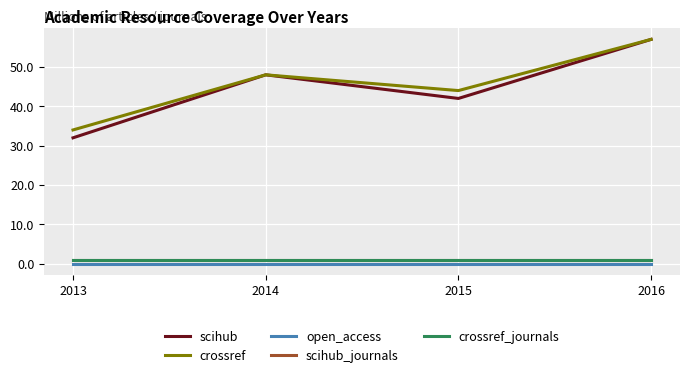

Read the crossref_journals value at 2016.

1